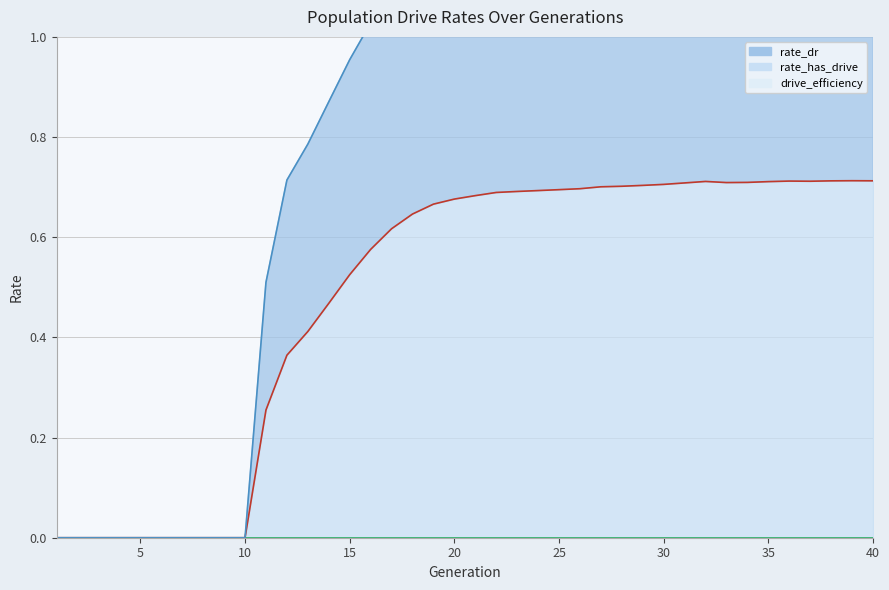

Reading right to left, list all the values displayed in this chart.

rate_dr: 40=1.2	39=1.2	38=1.2	37=1.2	36=1.2	35=1.2	34=1.2	33=1.2	32=1.2	31=1.2	30=1.2	29=1.2	28=1.2	27=1.2	26=1.2	25=1.2	24=1.2	23=1.2	22=1.2	21=1.2	20=1.2	19=1.2	18=1.1	17=1.1	16=1.0	15=1.0	14=0.9	13=0.8	12=0.7	11=0.5	10=0.0	9=0.0	8=0.0	7=0.0	6=0.0	5=0.0	4=0.0	3=0.0	2=0.0	1=0.0
rate_has_drive: 40=0.7	39=0.7	38=0.7	37=0.7	36=0.7	35=0.7	34=0.7	33=0.7	32=0.7	31=0.7	30=0.7	29=0.7	28=0.7	27=0.7	26=0.7	25=0.7	24=0.7	23=0.7	22=0.7	21=0.7	20=0.7	19=0.7	18=0.6	17=0.6	16=0.6	15=0.5	14=0.5	13=0.4	12=0.4	11=0.3	10=0.0	9=0.0	8=0.0	7=0.0	6=0.0	5=0.0	4=0.0	3=0.0	2=0.0	1=0.0